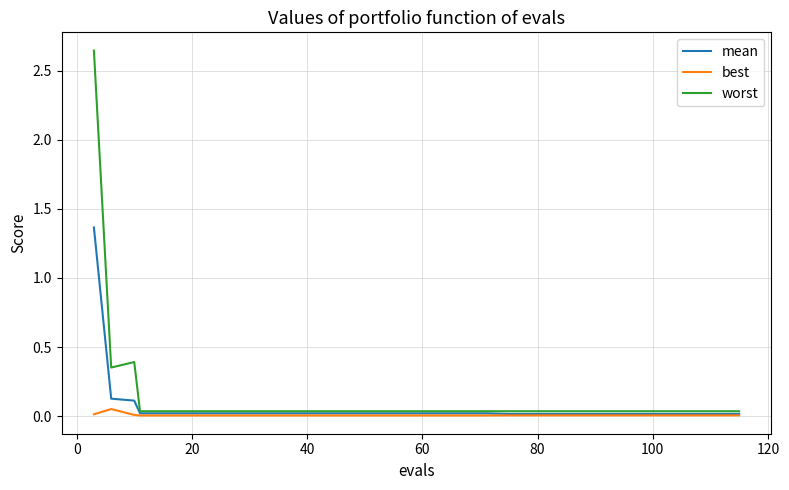

Which series has the widest spread of values?

worst